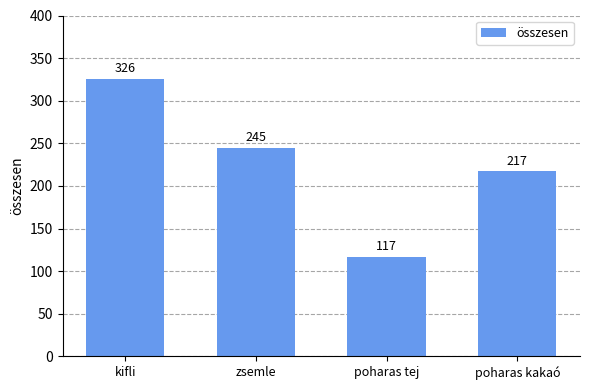

At which label does the data first exceed 245?

kifli